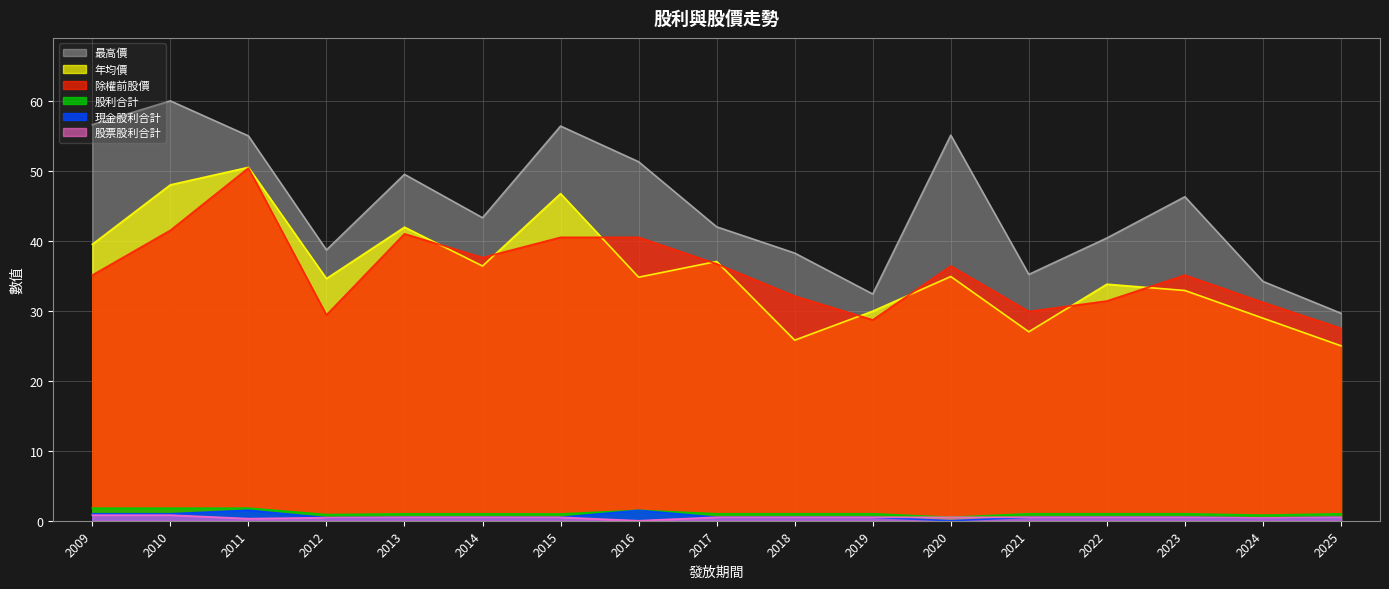

Reading left to right, list all the values displayed in this chart.

現金股利合計: 2009=1.0	2010=1.0	2011=1.5	2012=0.4	2013=0.5	2014=0.5	2015=0.5	2016=1.5	2017=0.5	2018=0.5	2019=0.5	2020=0.0	2021=0.5	2022=0.5	2023=0.5	2024=0.4	2025=0.5
股票股利合計: 2009=0.8	2010=0.8	2011=0.3	2012=0.4	2013=0.5	2014=0.5	2015=0.5	2016=0.0	2017=0.5	2018=0.5	2019=0.5	2020=0.5	2021=0.5	2022=0.5	2023=0.5	2024=0.4	2025=0.5
股利合計: 2009=1.8	2010=1.8	2011=1.8	2012=0.9	2013=1.0	2014=1.0	2015=1.0	2016=1.5	2017=1.0	2018=1.0	2019=1.0	2020=0.5	2021=1.0	2022=1.0	2023=1.0	2024=0.8	2025=1.0
除權前股價: 2009=35.1	2010=41.5	2011=50.4	2012=29.4	2013=41.0	2014=37.6	2015=40.5	2016=40.5	2017=36.7	2018=32.1	2019=28.7	2020=36.4	2021=29.9	2022=31.4	2023=35.1	2024=31.2	2025=27.5
年均價: 2009=39.5	2010=48.0	2011=50.5	2012=34.6	2013=42.0	2014=36.4	2015=46.8	2016=34.8	2017=37.0	2018=25.8	2019=29.9	2020=34.9	2021=27.0	2022=33.8	2023=32.9	2024=28.9	2025=25.0
最高價: 2009=56.6	2010=60.0	2011=55.0	2012=38.7	2013=49.5	2014=43.3	2015=56.4	2016=51.3	2017=42.0	2018=38.2	2019=32.4	2020=55.1	2021=35.2	2022=40.4	2023=46.3	2024=34.2	2025=29.6